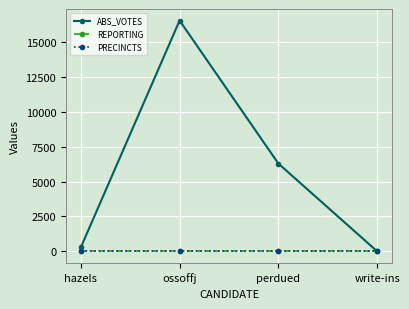

Is this an area chart (filled region under the line)?

No